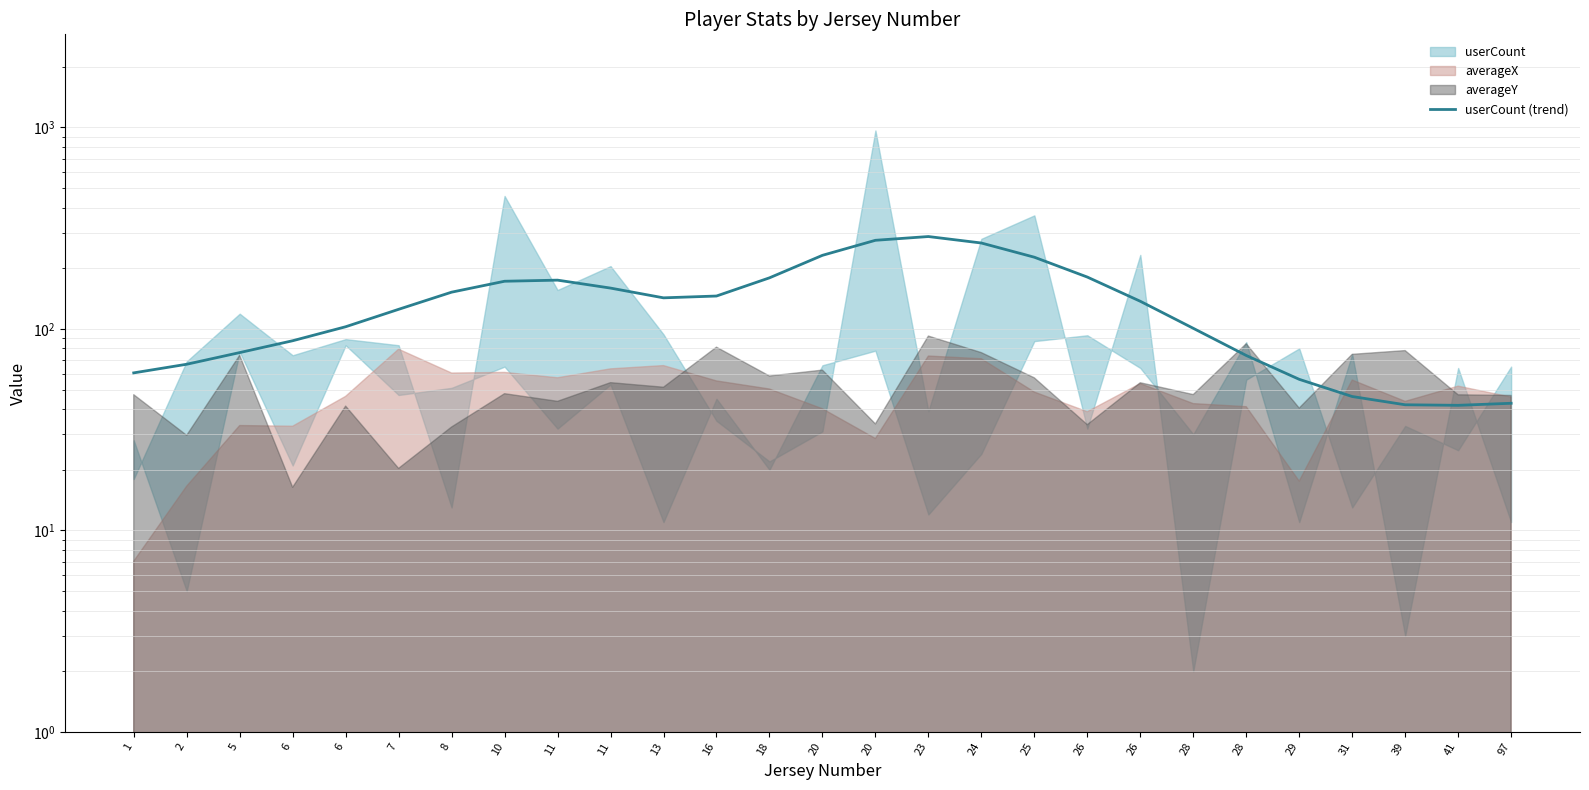

Count the number of values greater than 137.

14